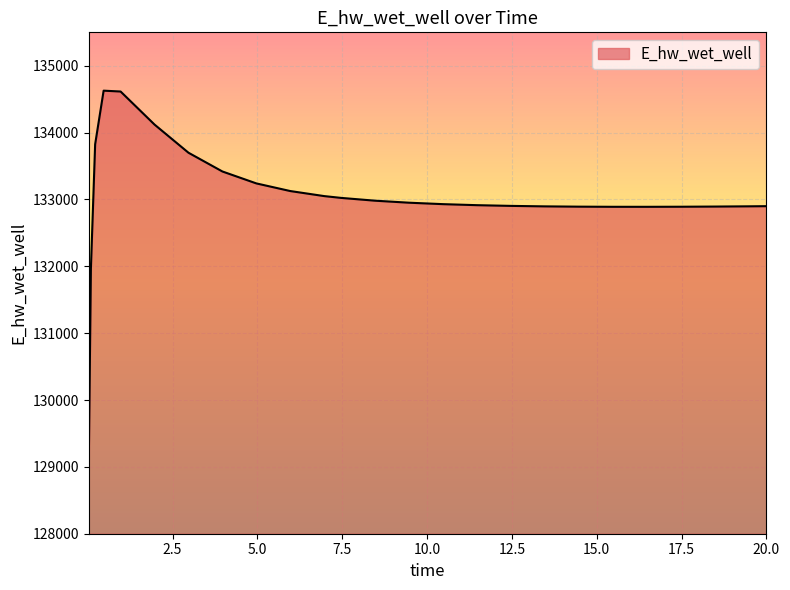

What is the maximum value shown in the chart?

134627.5